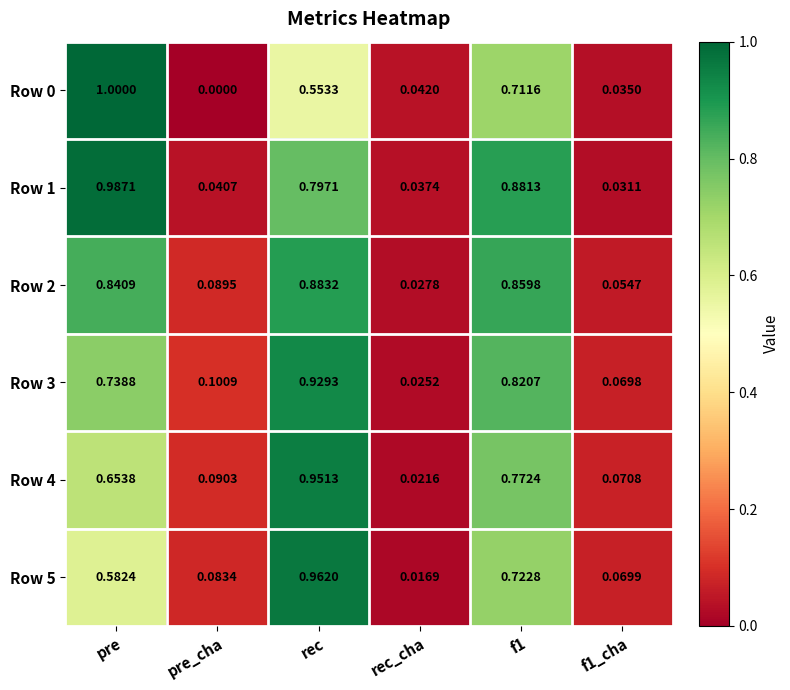

At which category is the sum across all series the highest?

rec